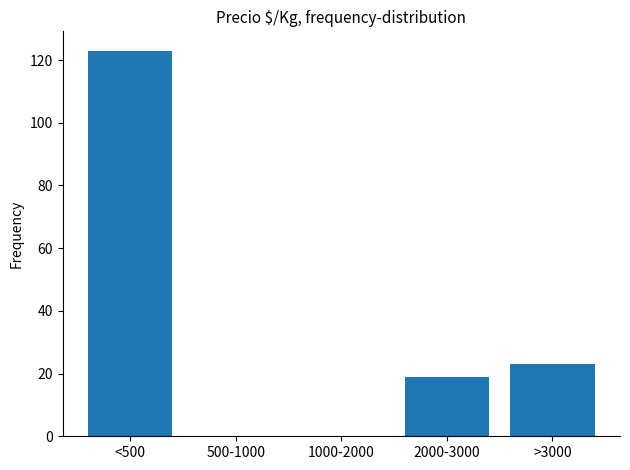

Reading right to left, transcribe all the data shown in this chart.

>3000=23	2000-3000=19	1000-2000=0	500-1000=0	<500=123